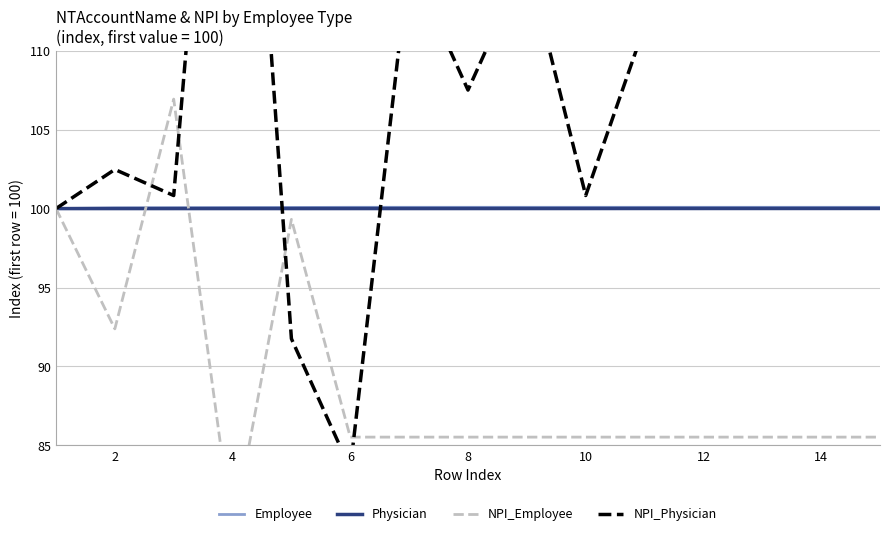

How many data points does each series have?

15